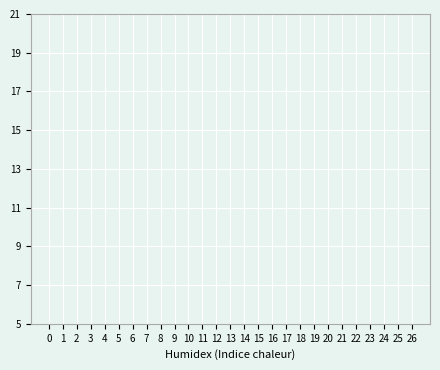

Does the chart display data point markers on the line(s)?

No